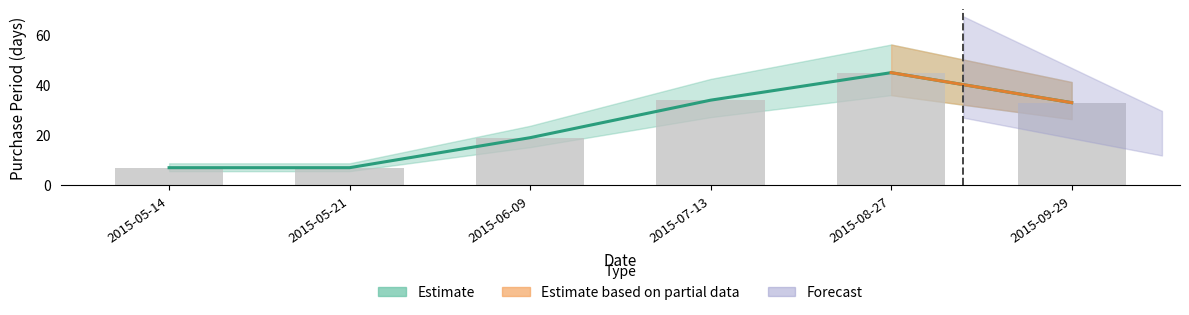

How many bars are there in total?

6